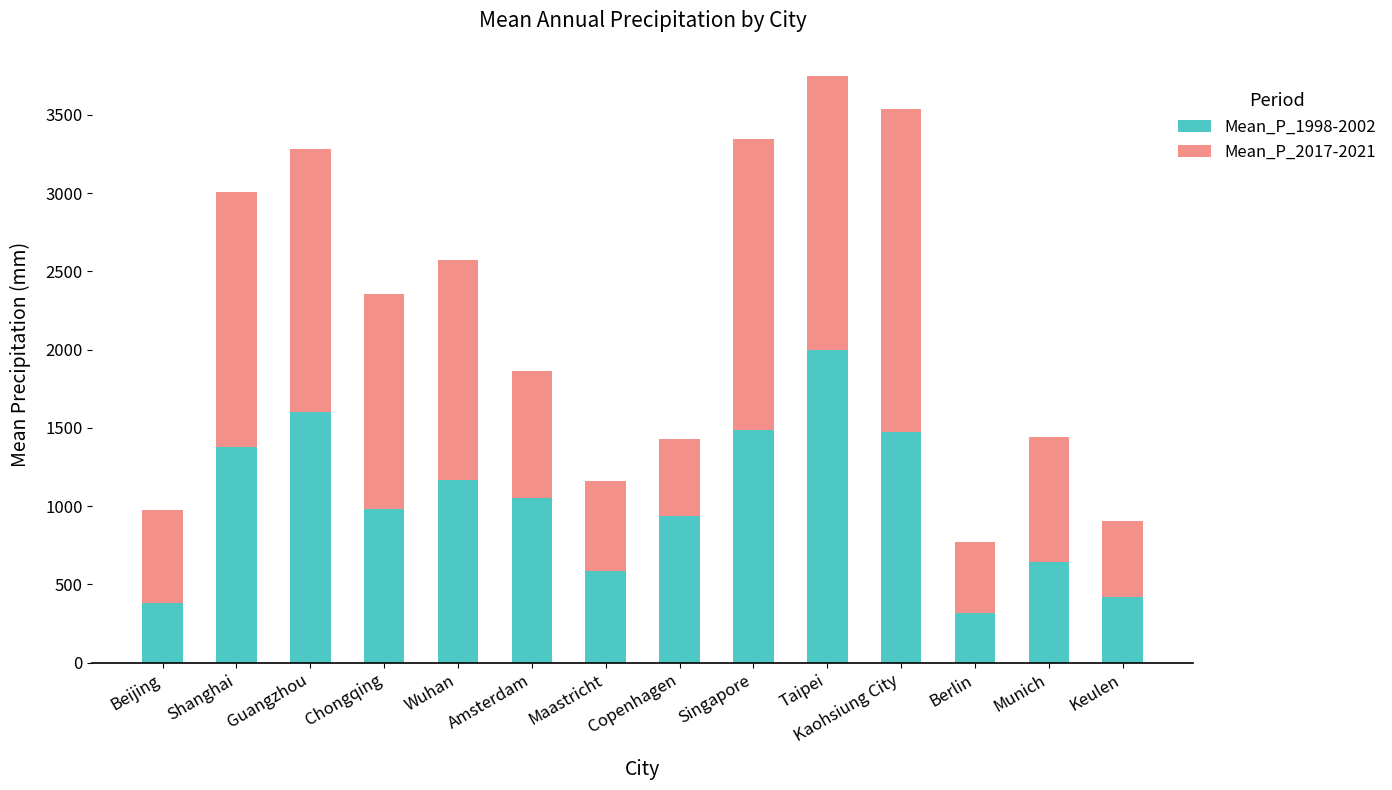

What is the difference between the second highest and second lowest values in the Mean_P_1998-2002 series?

1222.9